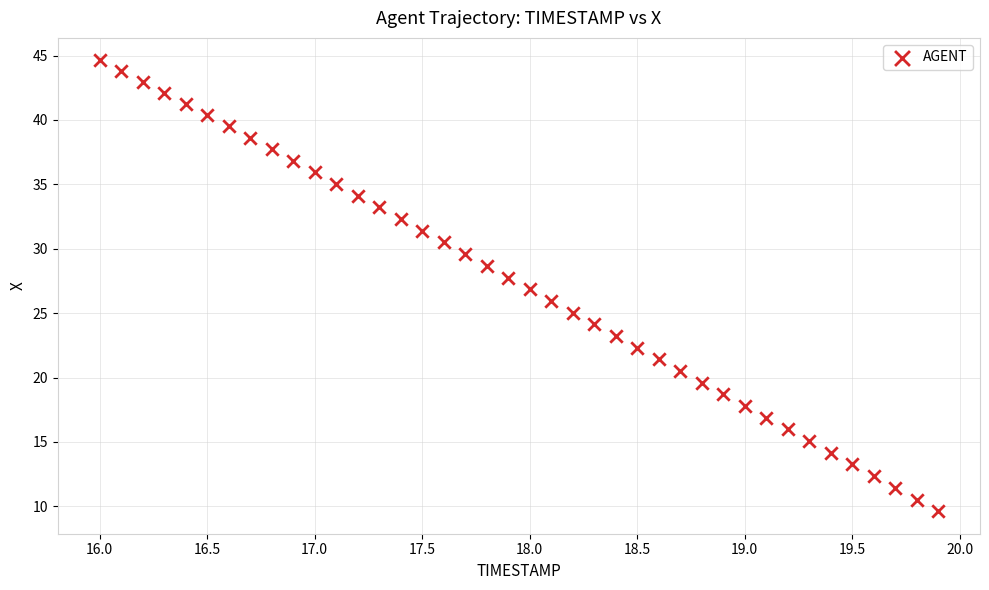

What is the range of Y values (max minus min)?

35.0